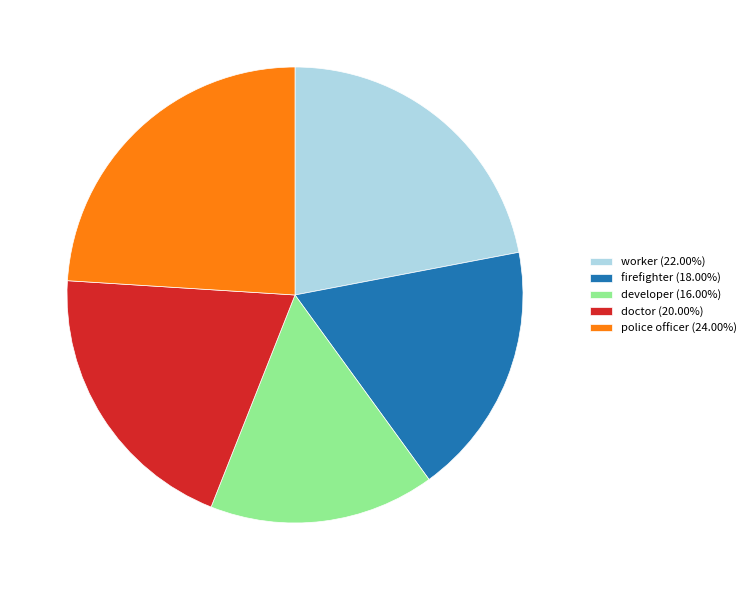

Is the sum of worker (22.00%) and firefighter (18.00%) greater than half?

No